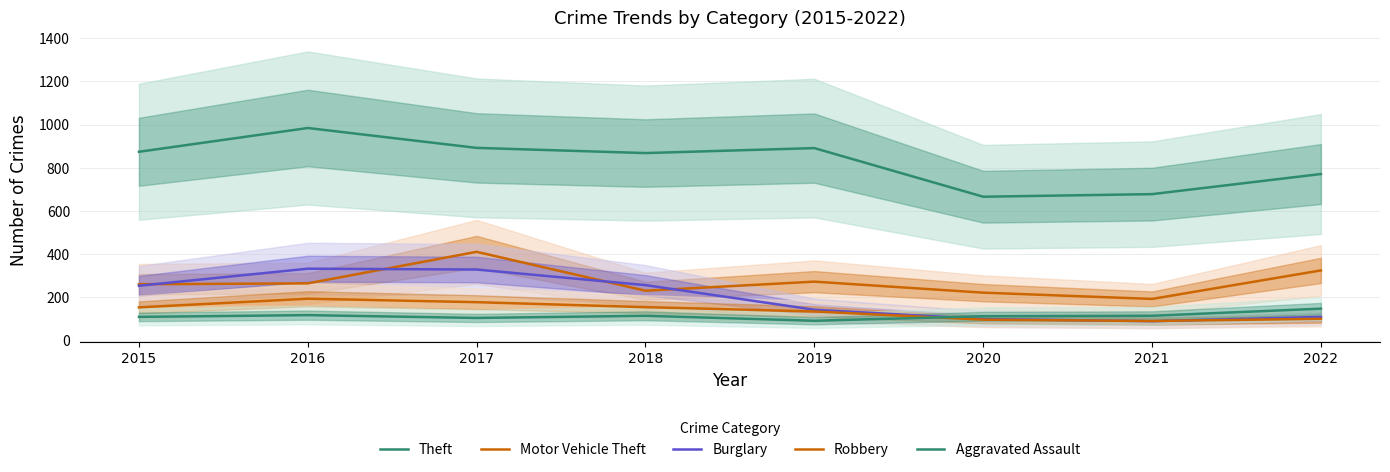

Between 2017 and 2020, which series saw the biggest shift?

Burglary